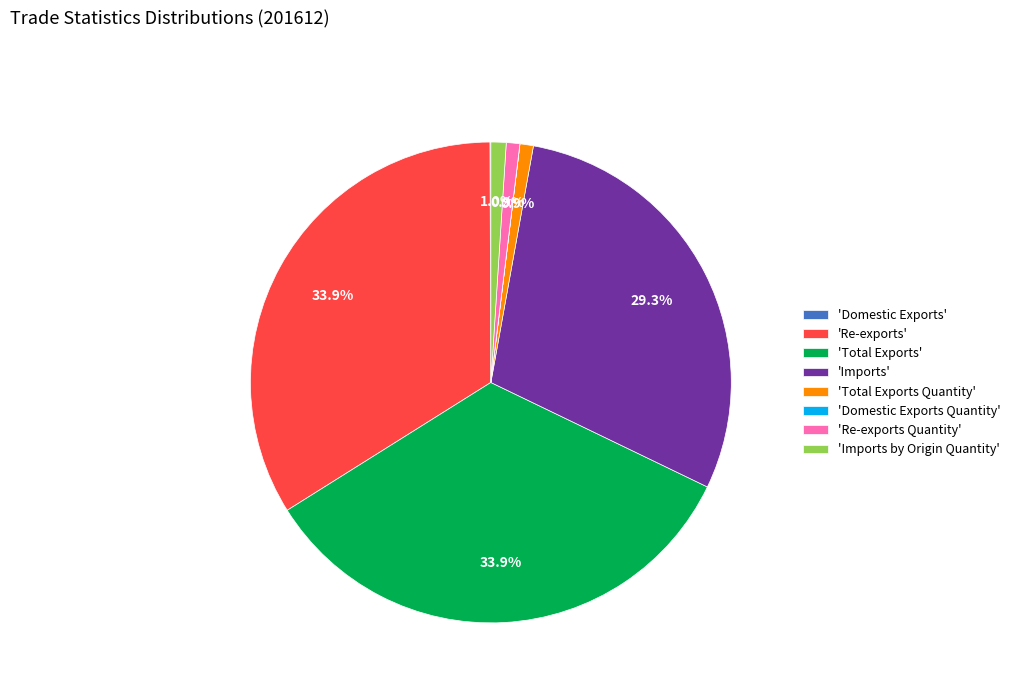

Does 'Re-exports Quantity' represent more than half of the total?

No